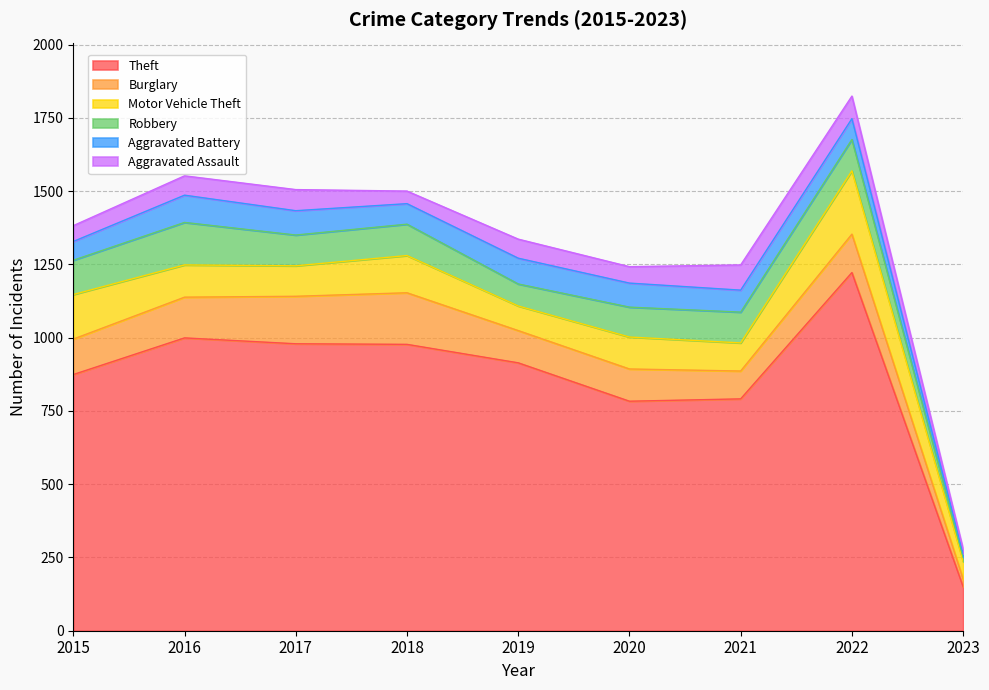

Between 2018 and 2022, which series saw the biggest shift?

Theft